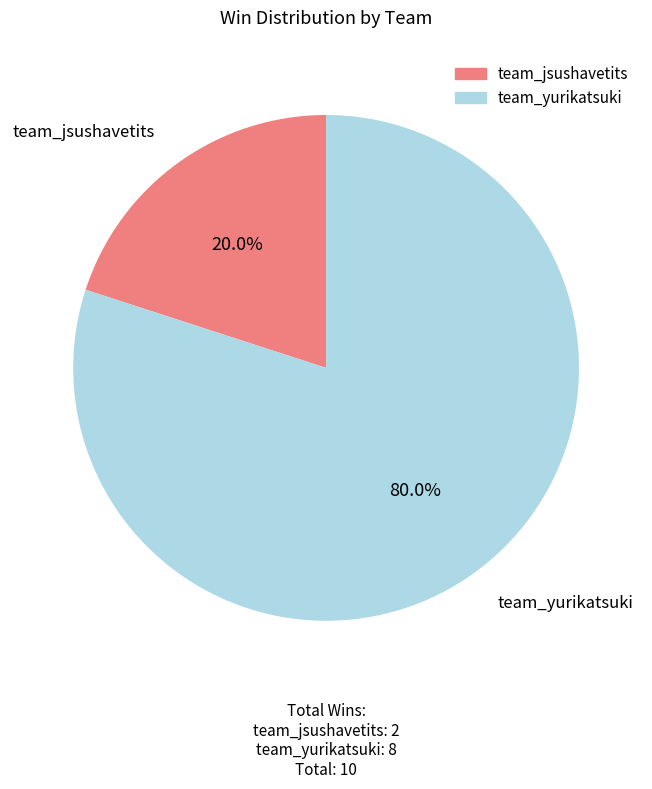

What is the largest slice in the pie chart?

team_yurikatsuki